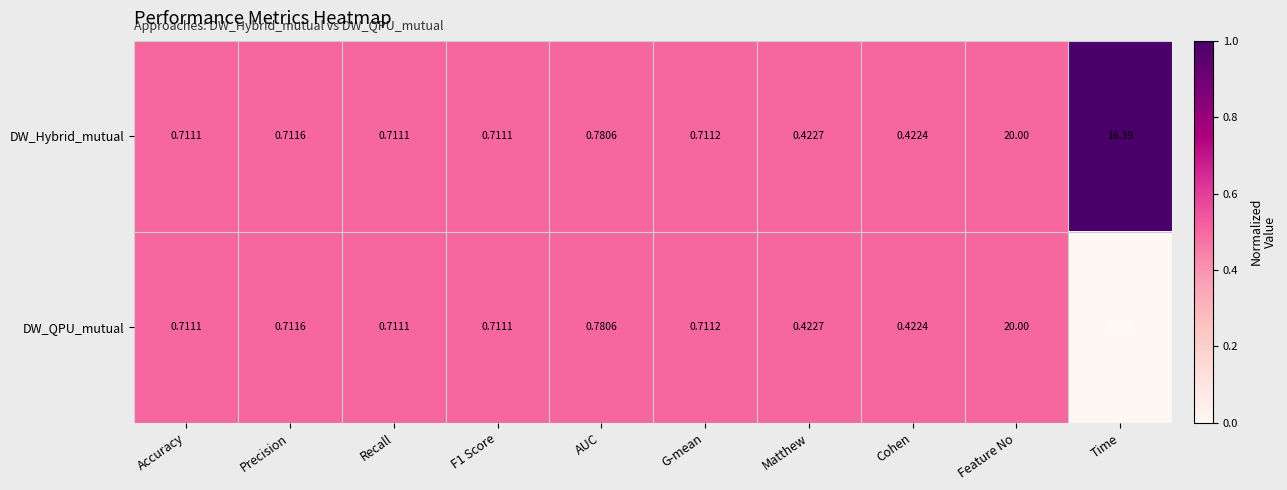

At which label does DW_QPU_mutual reach its peak?

Feature No